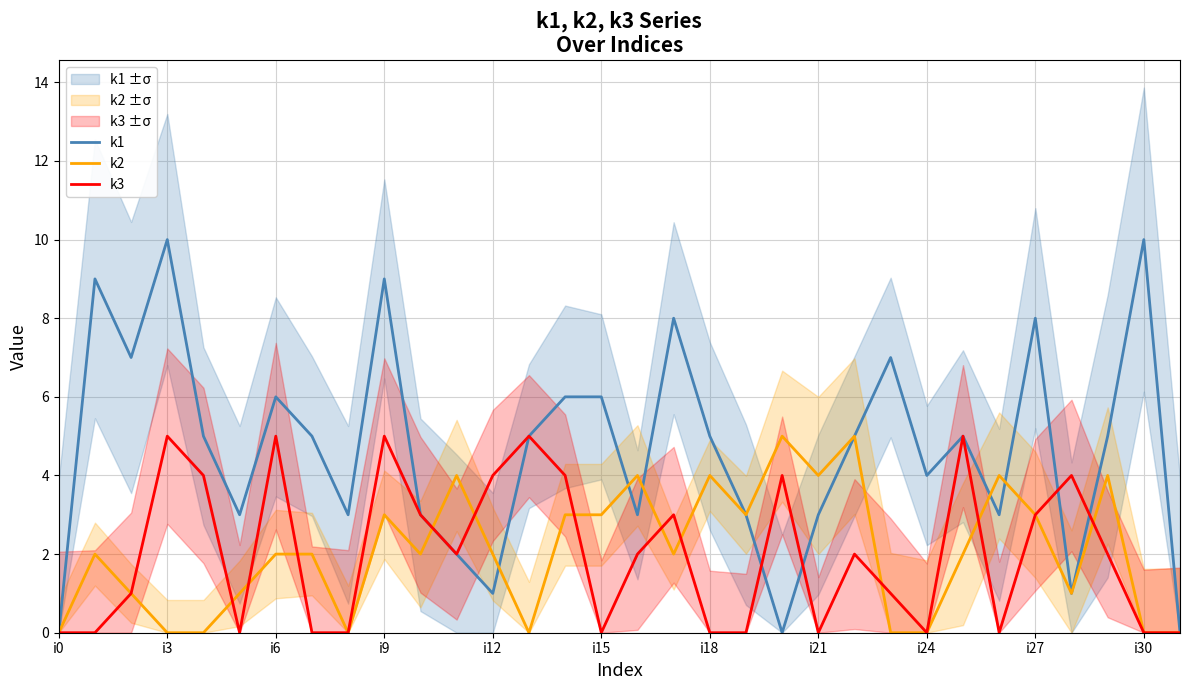

The value of k1 at i3 is 3. True or false?

False